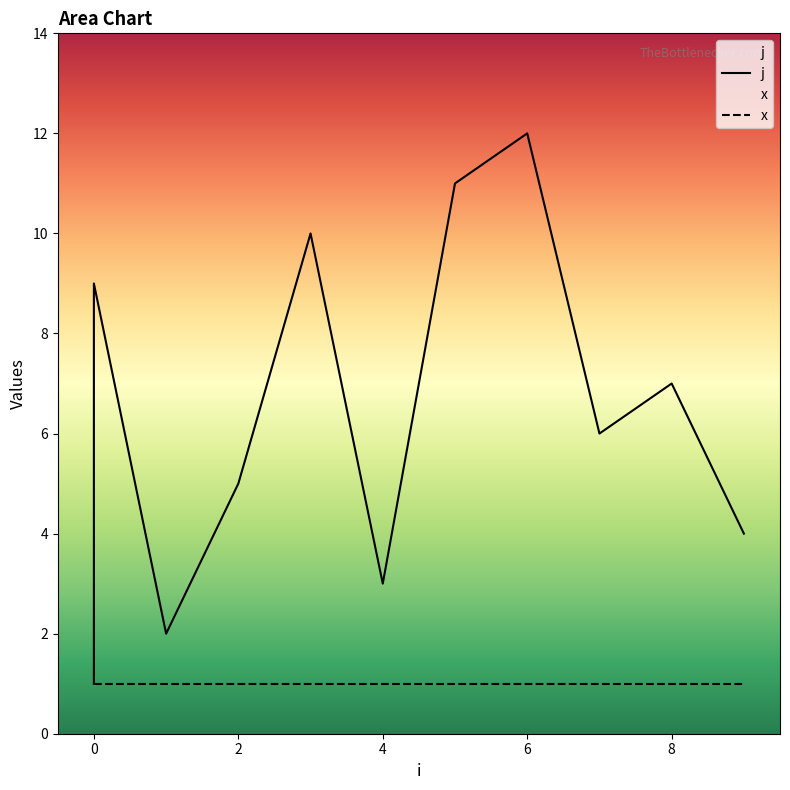

Is it true that the value at 9 is 6?

False